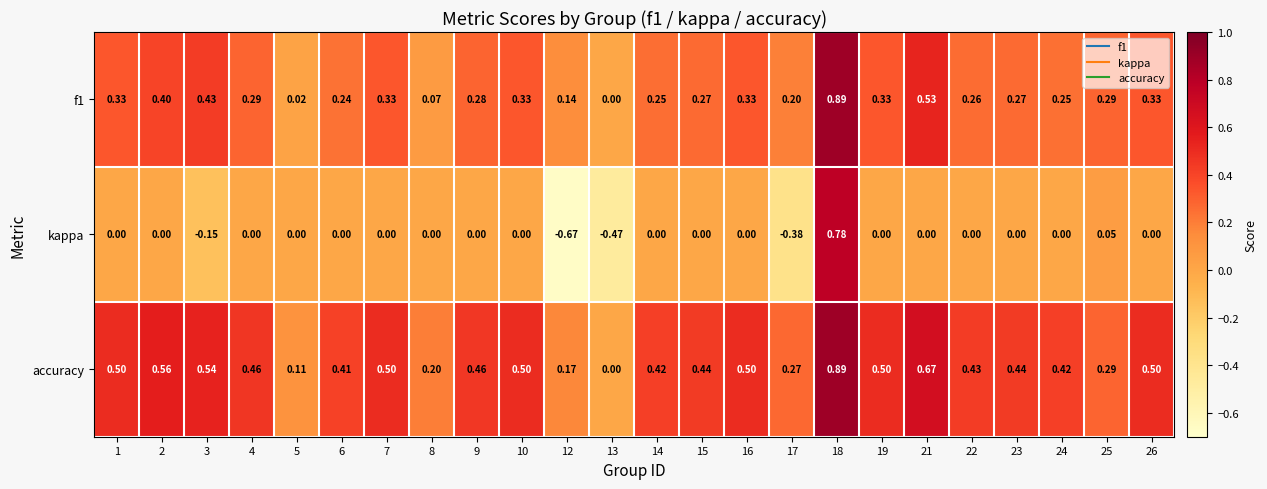

How many data points in accuracy are above 0?

23